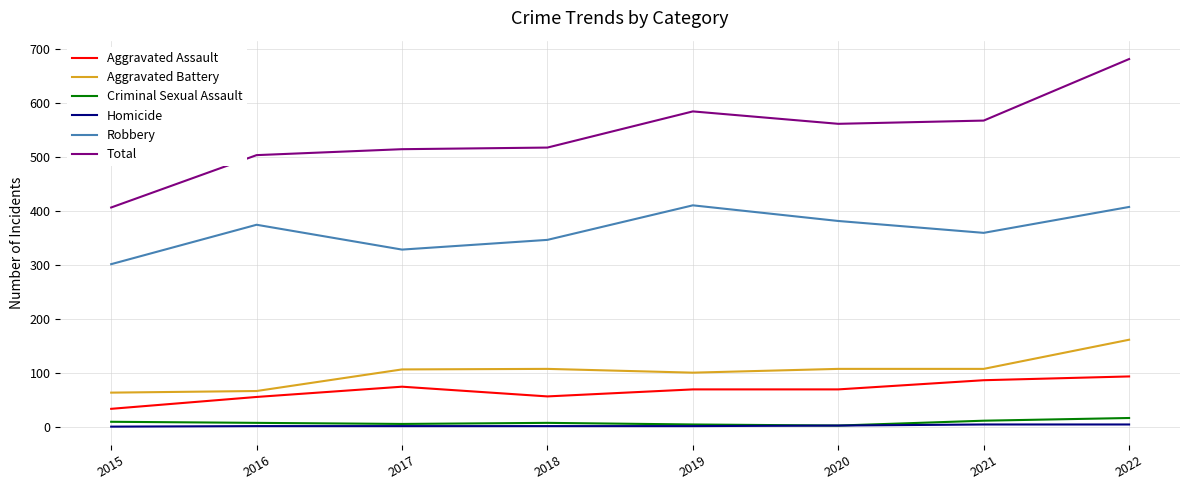

What value does the Aggravated Assault series have at 2020?

69